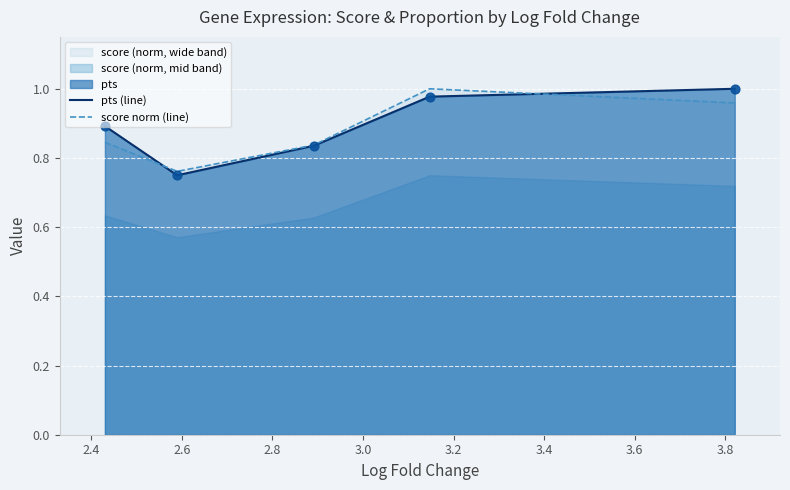

Is the value of score norm (line) at 3.0 greater than the value of pts (line) at 2.6?

Yes